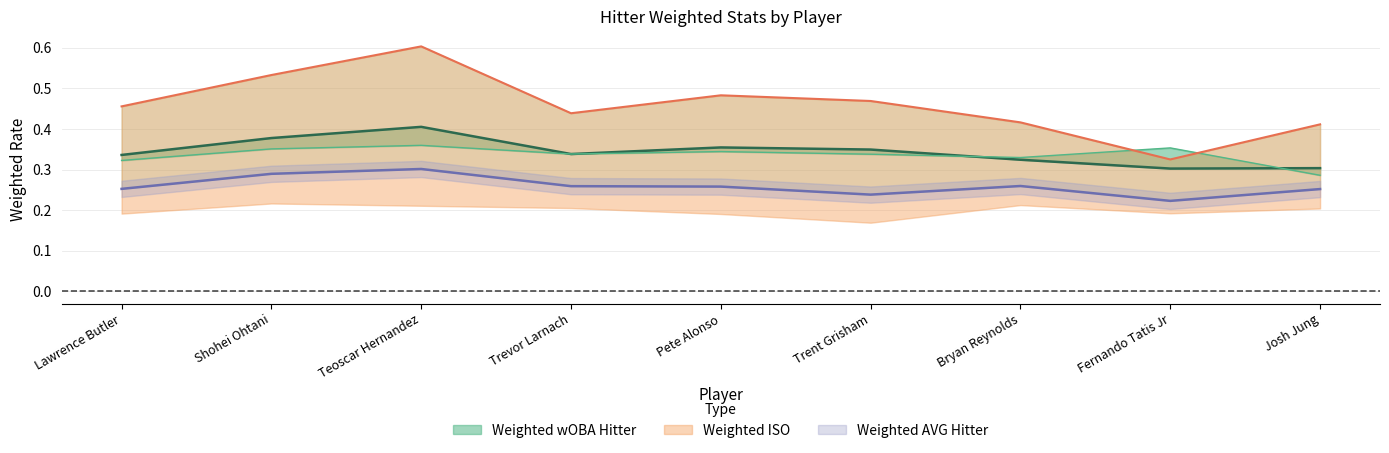

How many lines are shown in the chart?

4